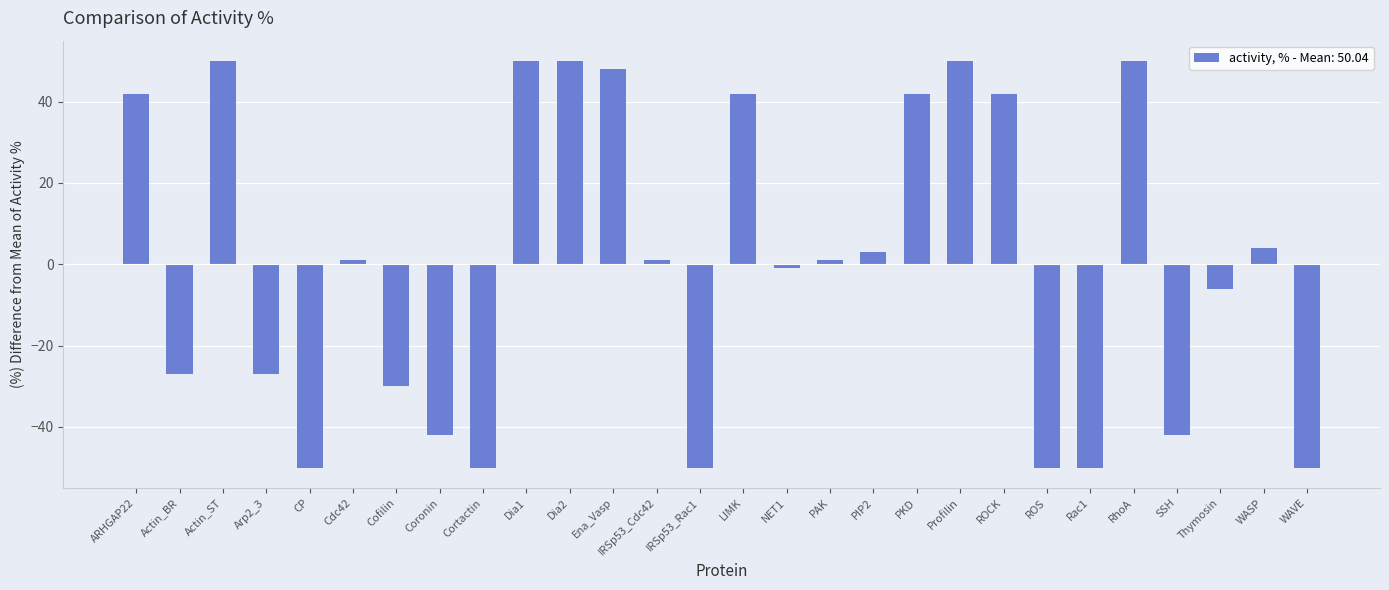

What is the greatest value displayed?

50.0